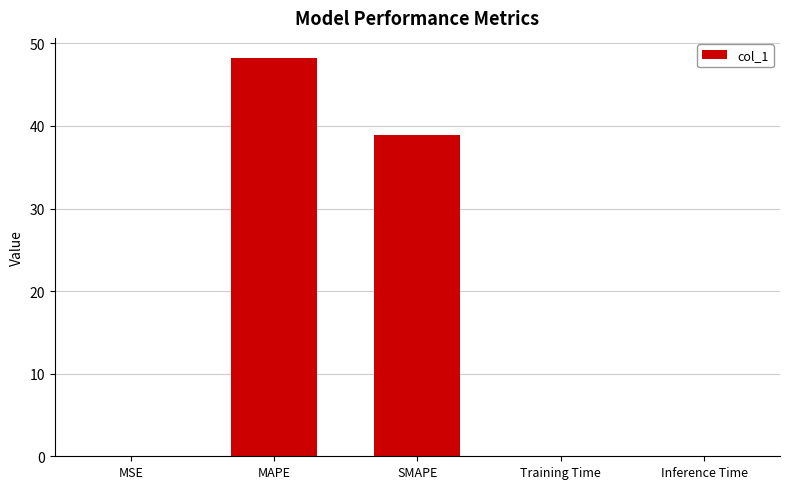

What is the sum of all values?

87.2